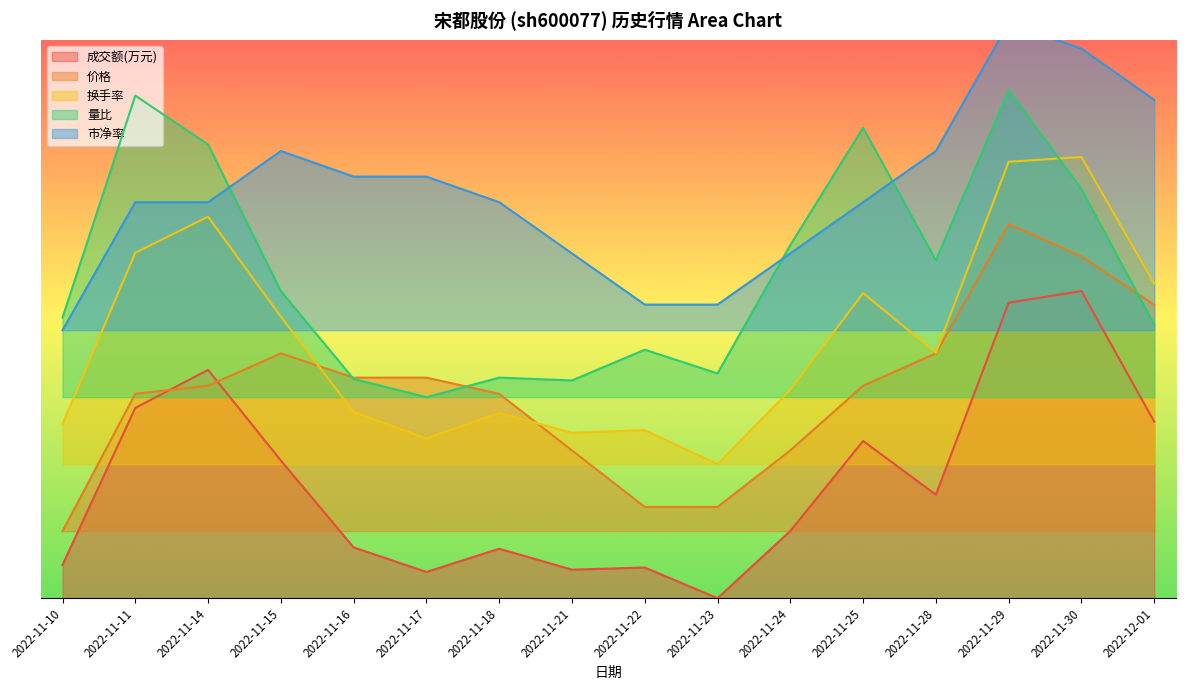

What position from the right is 2022-11-16?

12